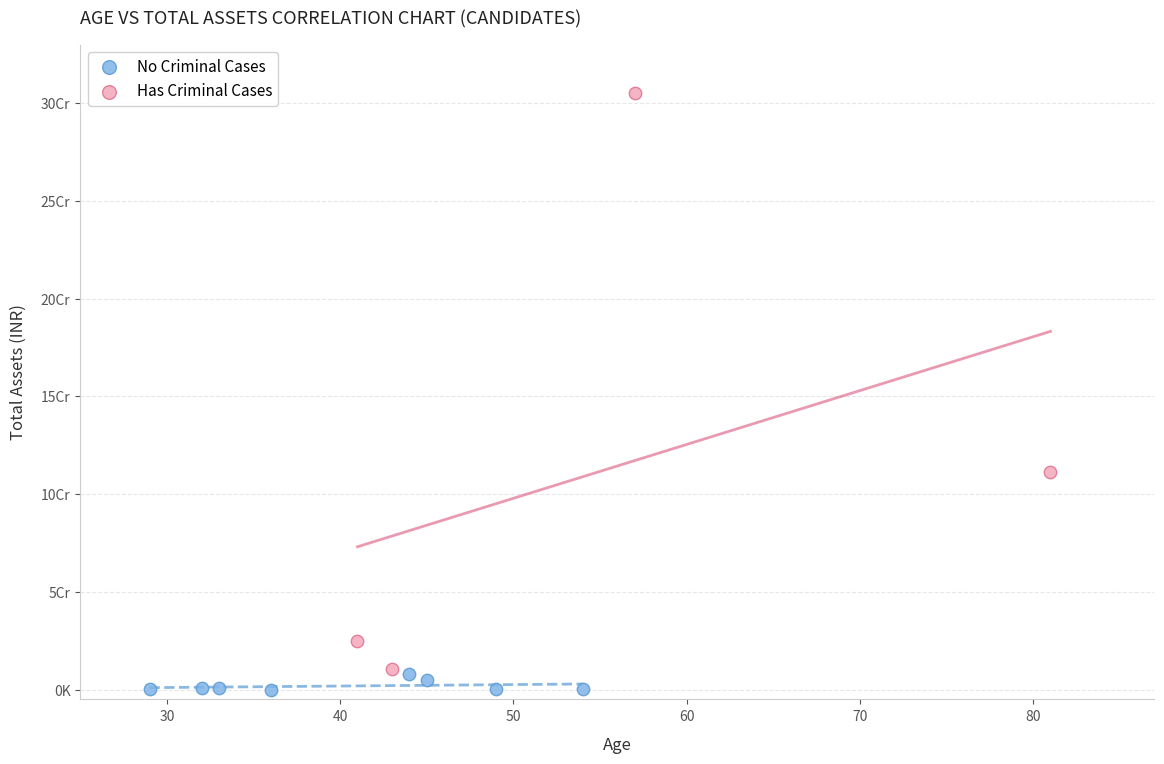

What are all the series names shown in the legend?

No Criminal Cases, Has Criminal Cases